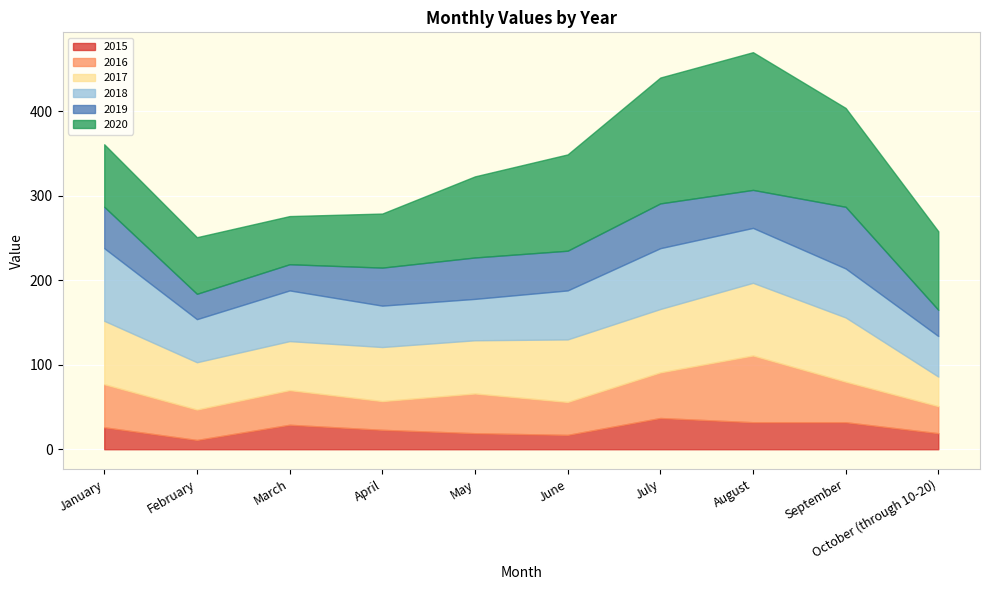

What is the label of the 6th point from the right?

May